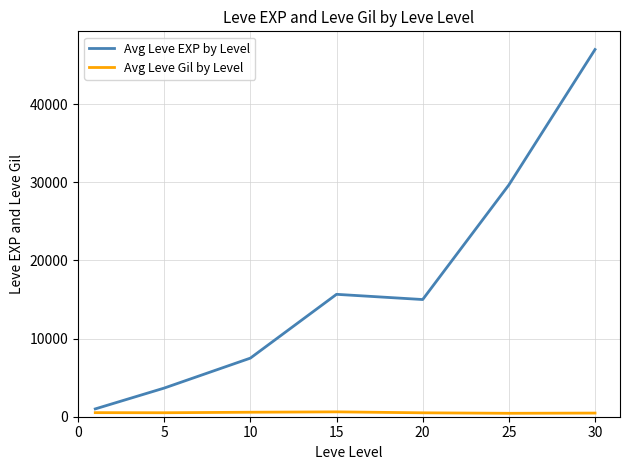

What is the maximum value shown in the chart?

47000.0